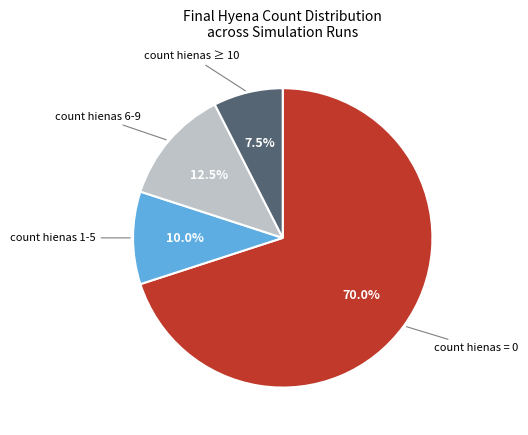

Does any single category account for the majority?

Yes